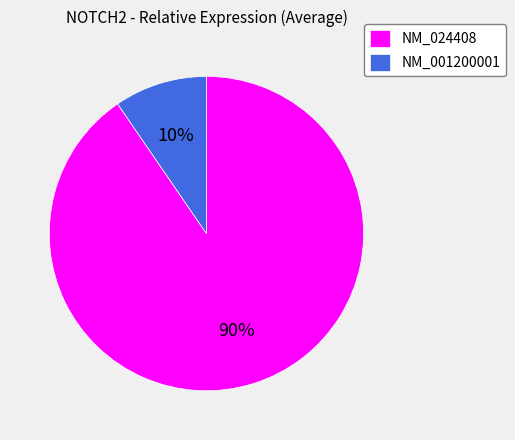

What is the smallest slice in the pie chart?

NM_001200001